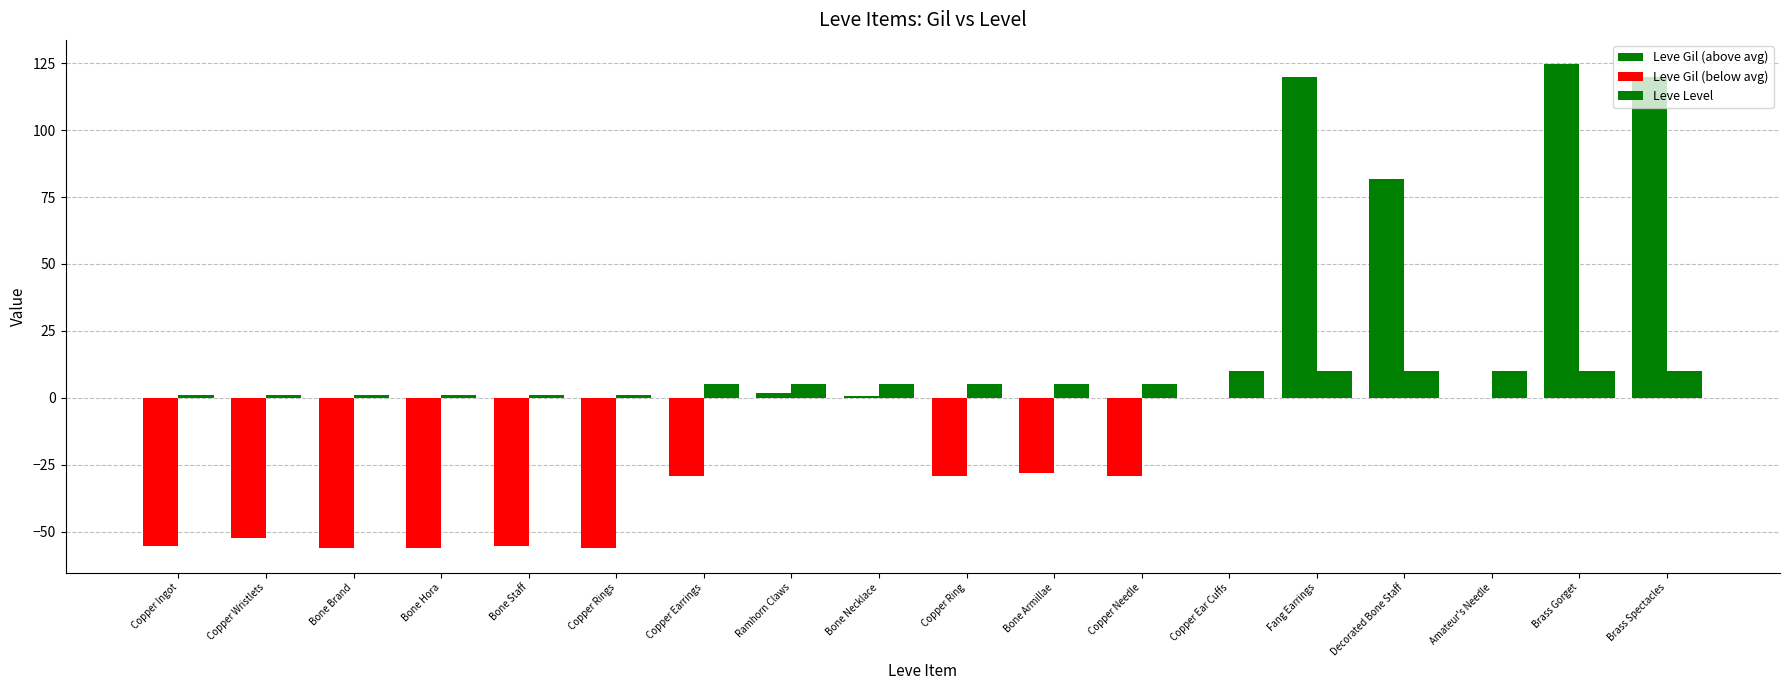

Which series has the widest spread of values?

Leve Gil